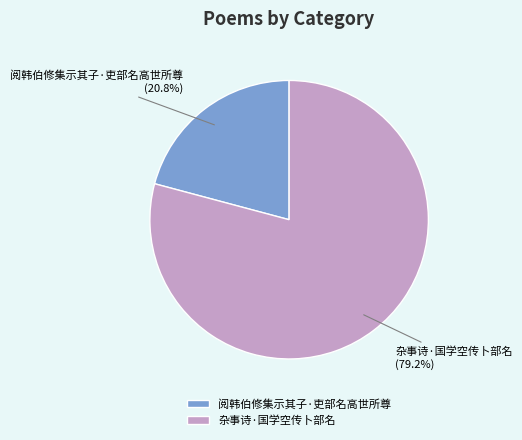

Is it true that 杂事诗·国学空传卜部名 is 79% of the pie?

True